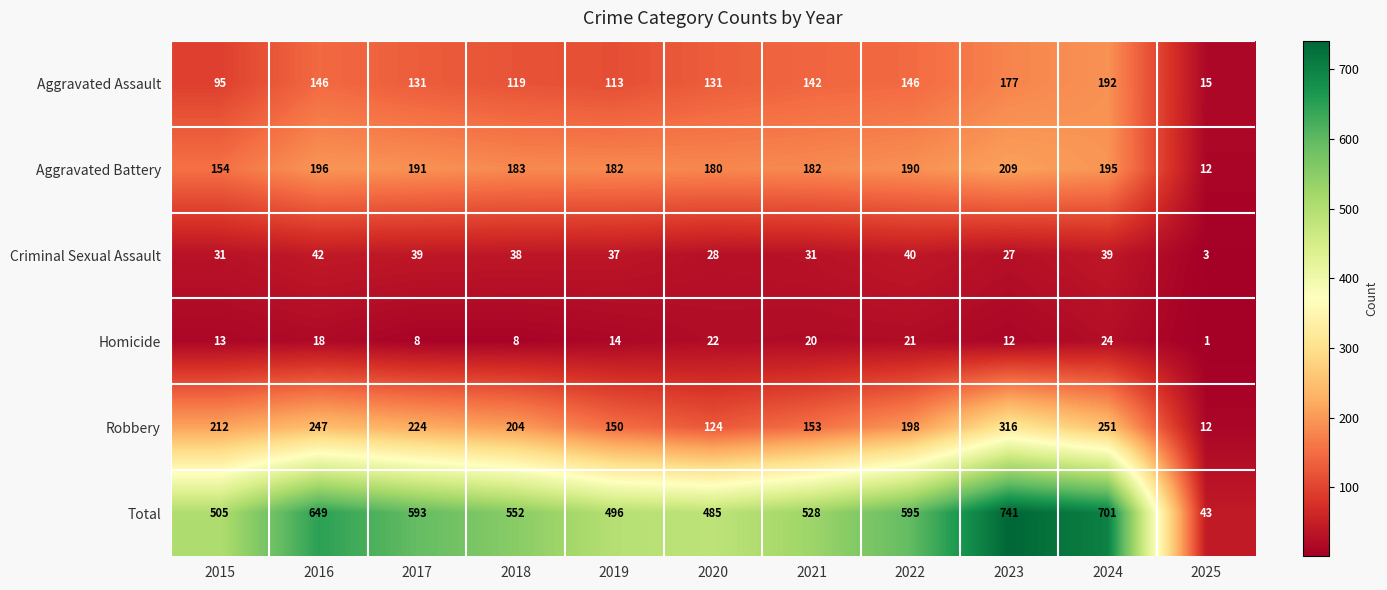

Is it true that Total equals 593 at 2017?

True